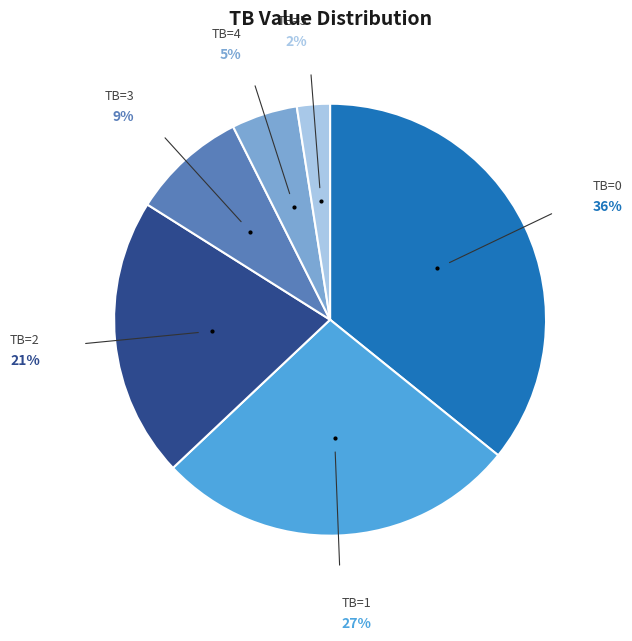

To the nearest percent, what is the average slice percentage?

17%